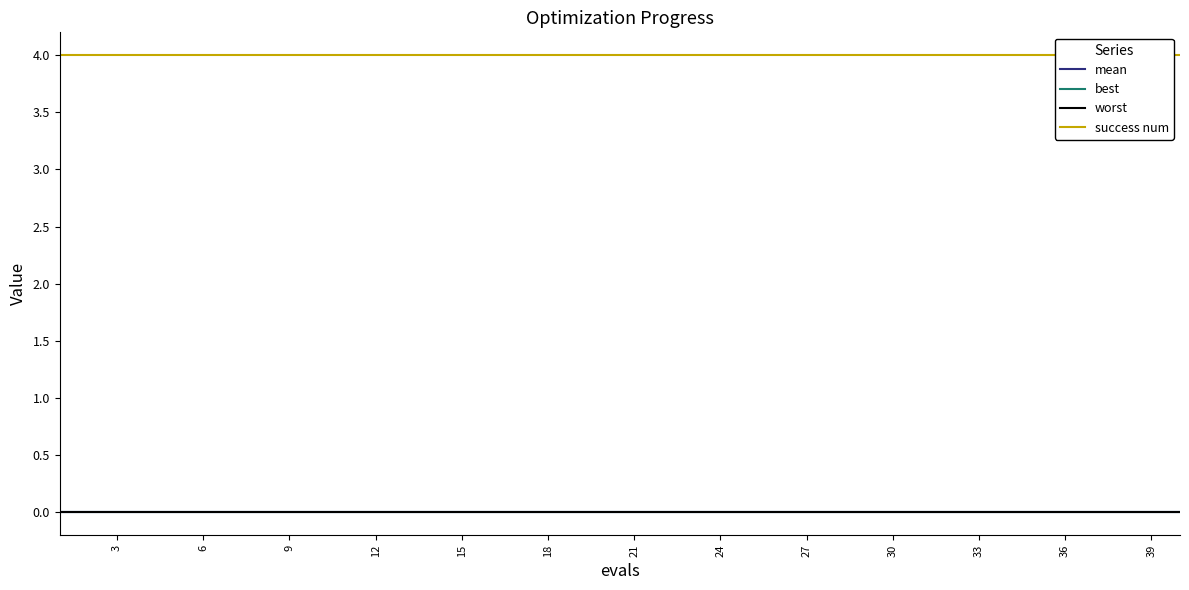

True or false: worst has more than 0 interior local peaks.

False